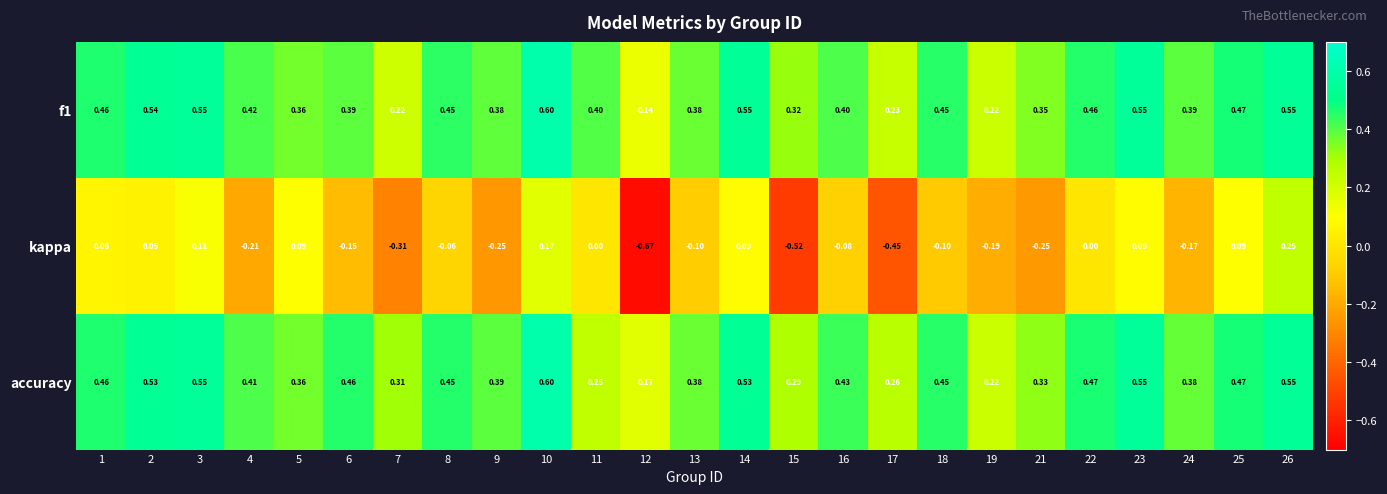

Which series has the largest range (max minus min)?

kappa